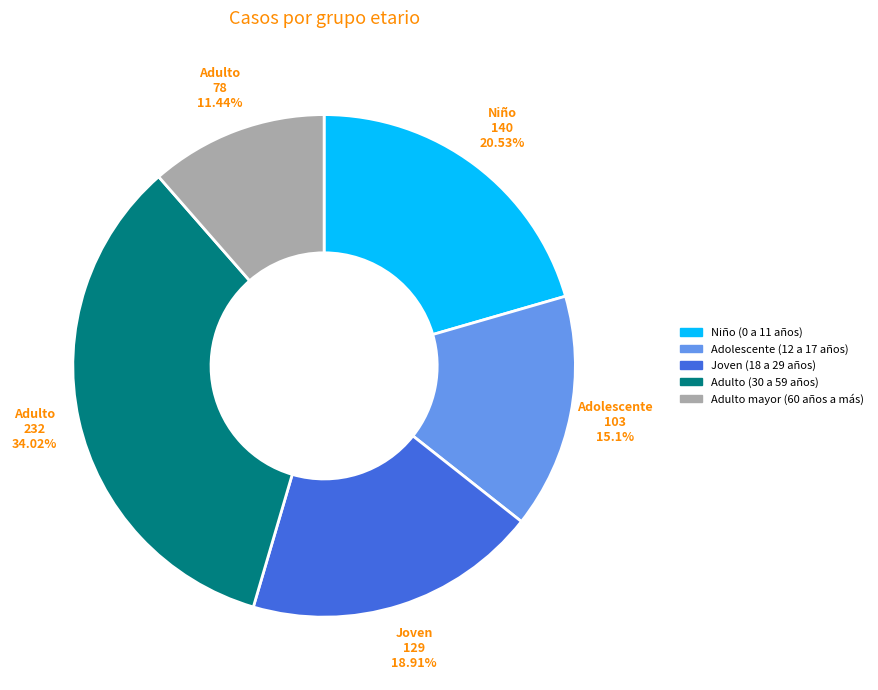

Which slice is the smallest?

Adulto mayor (60 años a más)